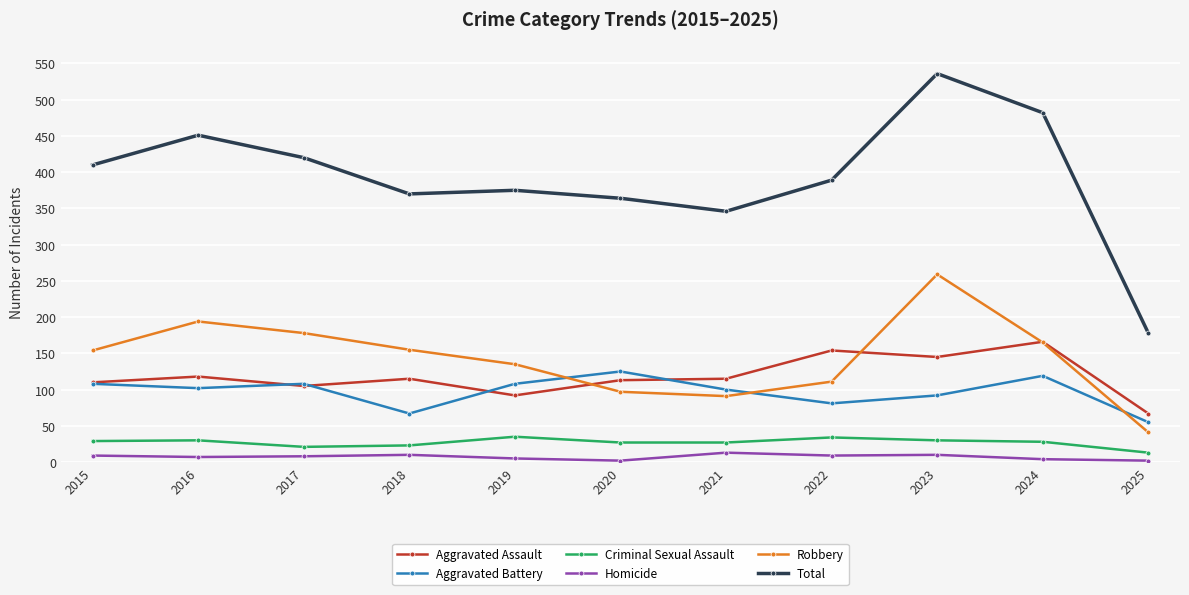

What value does the Aggravated Battery series have at 2018?

67